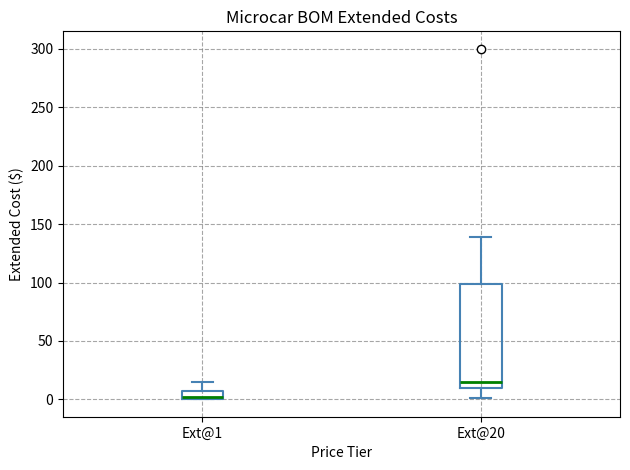

Comparing the boxes themselves (not the whiskers), which one is the tallest?

Ext@20